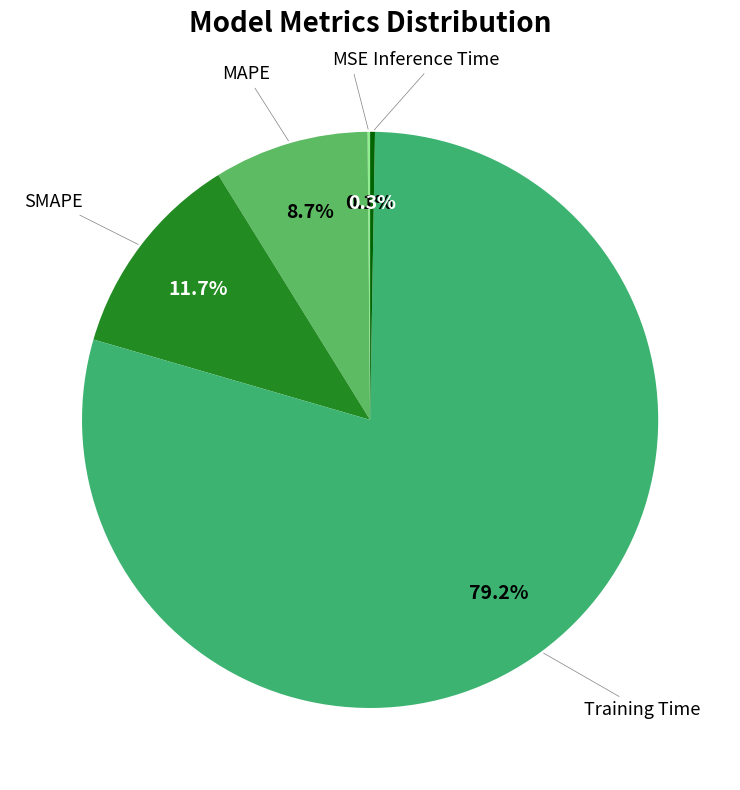

What is the smallest slice in the pie chart?

MSE